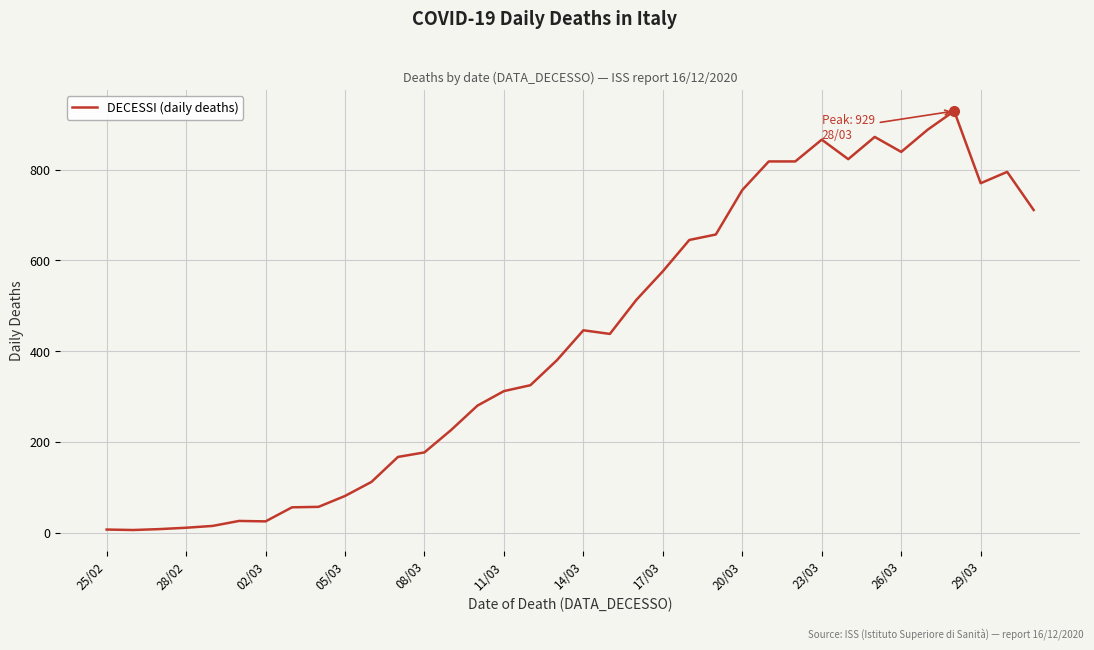

What is the maximum value shown in the chart?

929